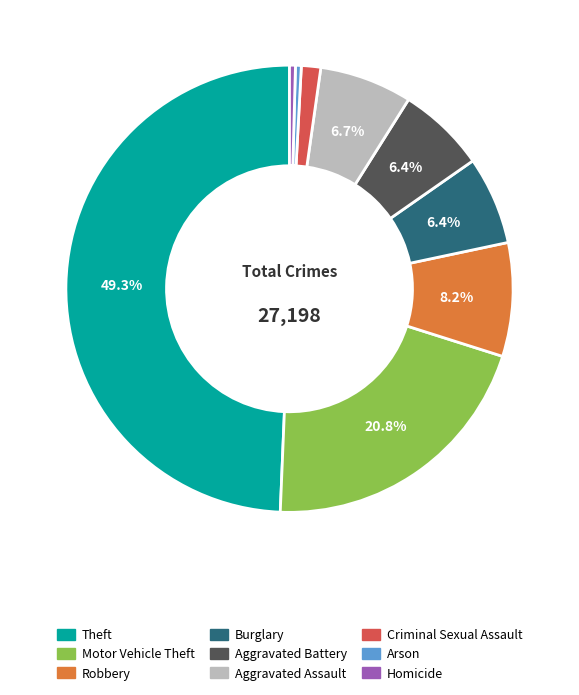

What percentage is the Burglary slice, to the nearest percent?

6%